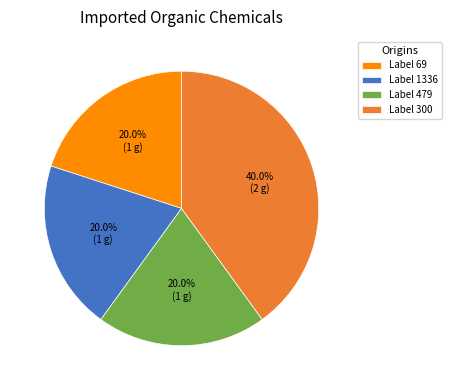

To the nearest percent, what is the difference between the largest and smallest slice percentages?

20%